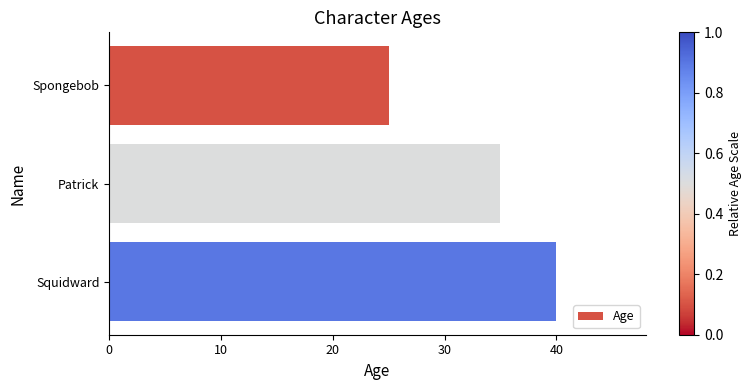

Reading top to bottom, list all the values displayed in this chart.

25	35	40